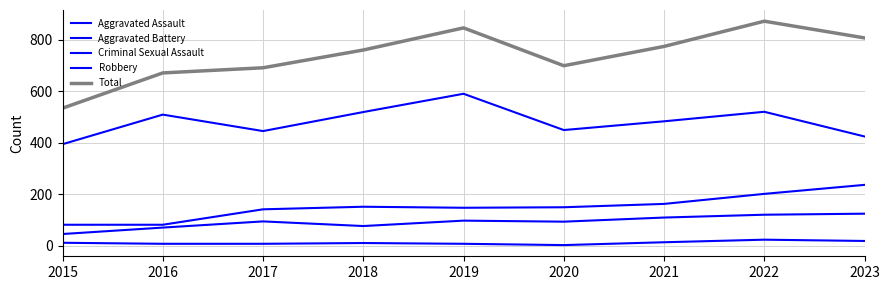

Count the number of data series in this chart.

5